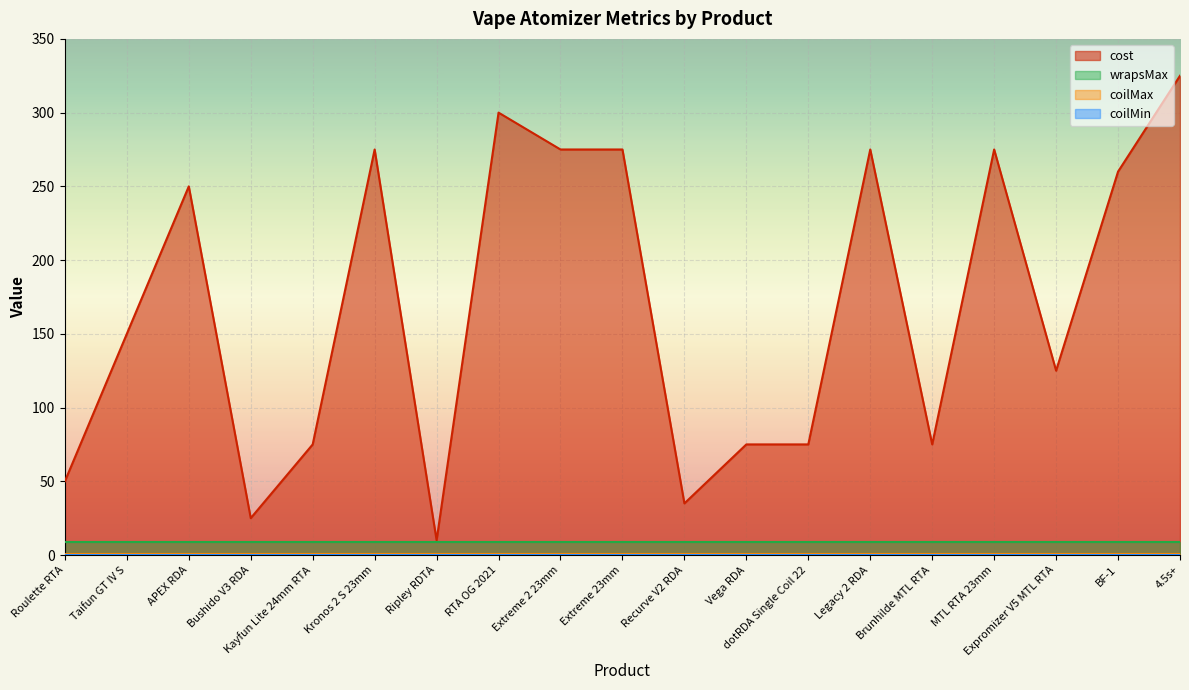

At which category is the sum across all series the highest?

4.5s+